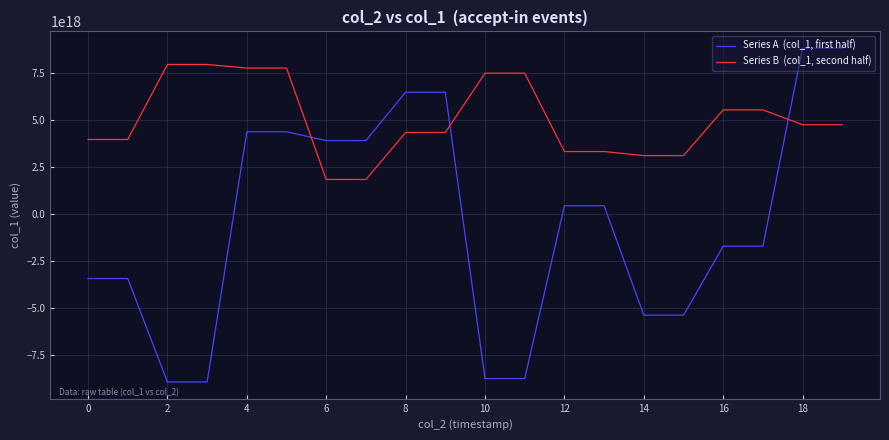

Does the chart display data point markers on the line(s)?

No